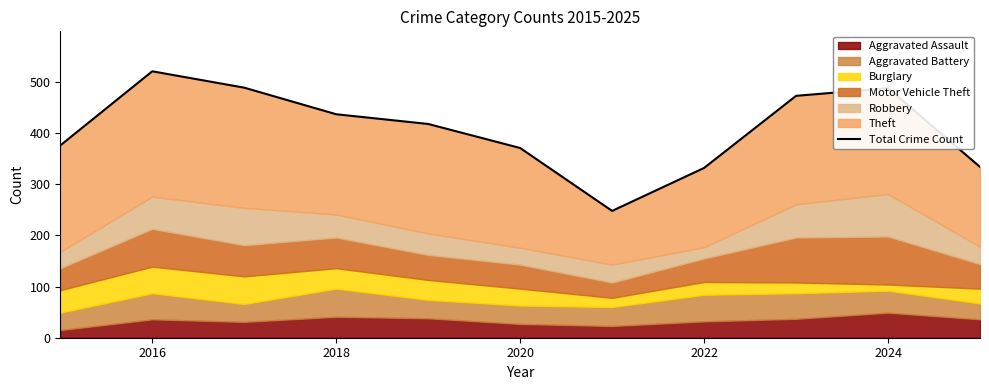

What is the difference between the maximum and minimum values?

273